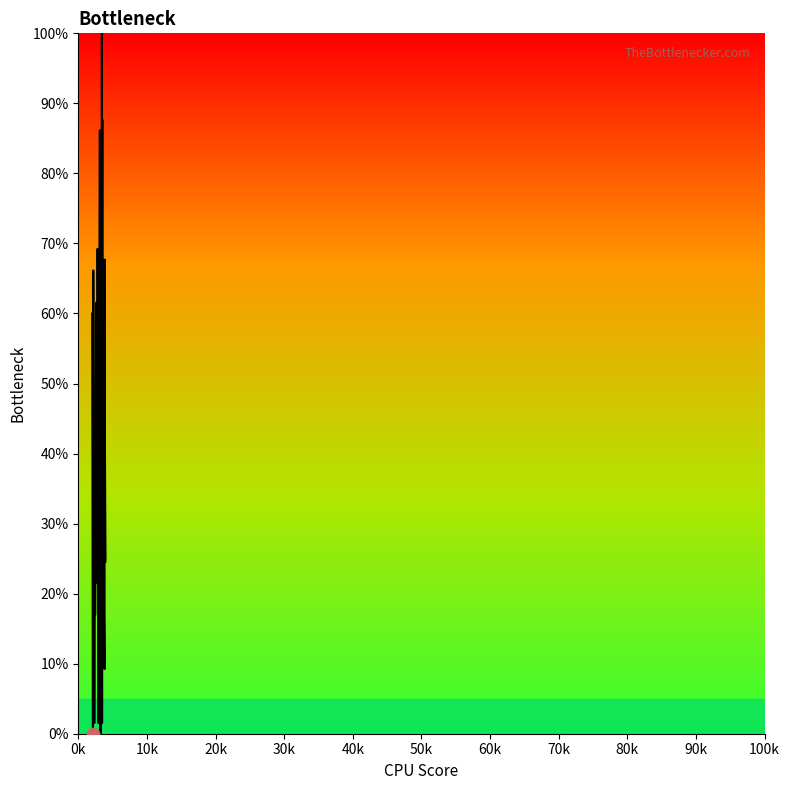

What is the maximum value shown in the chart?

100.0